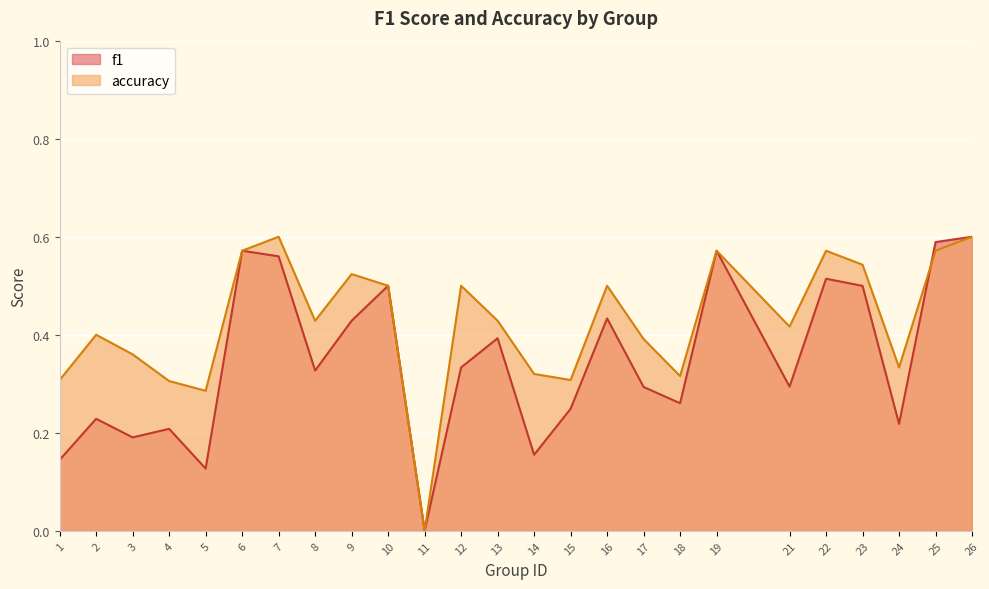

Count the accuracy values in the range 0 to 1.

25